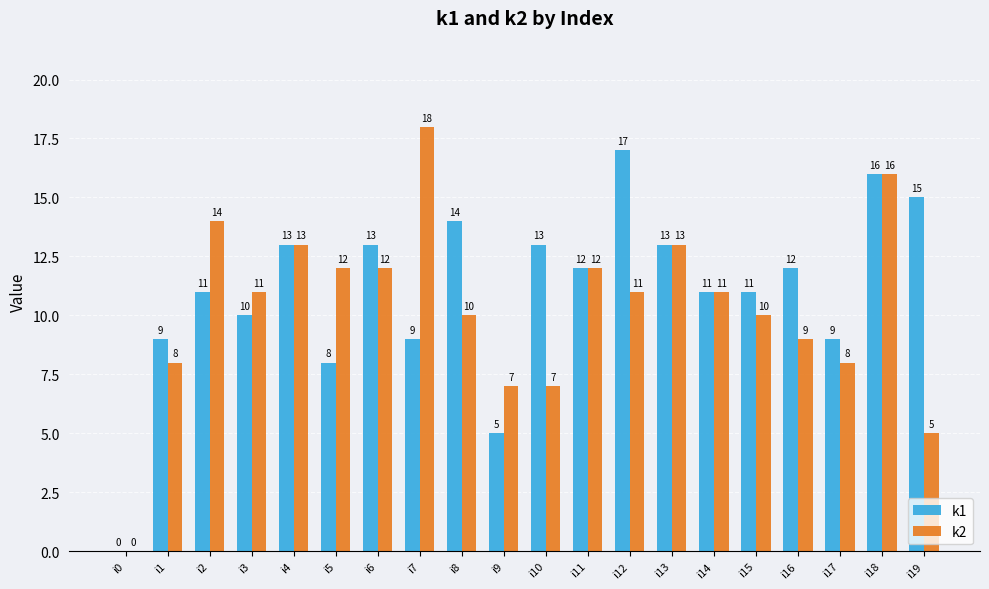

Where does the k1 series first go above 12?

i4